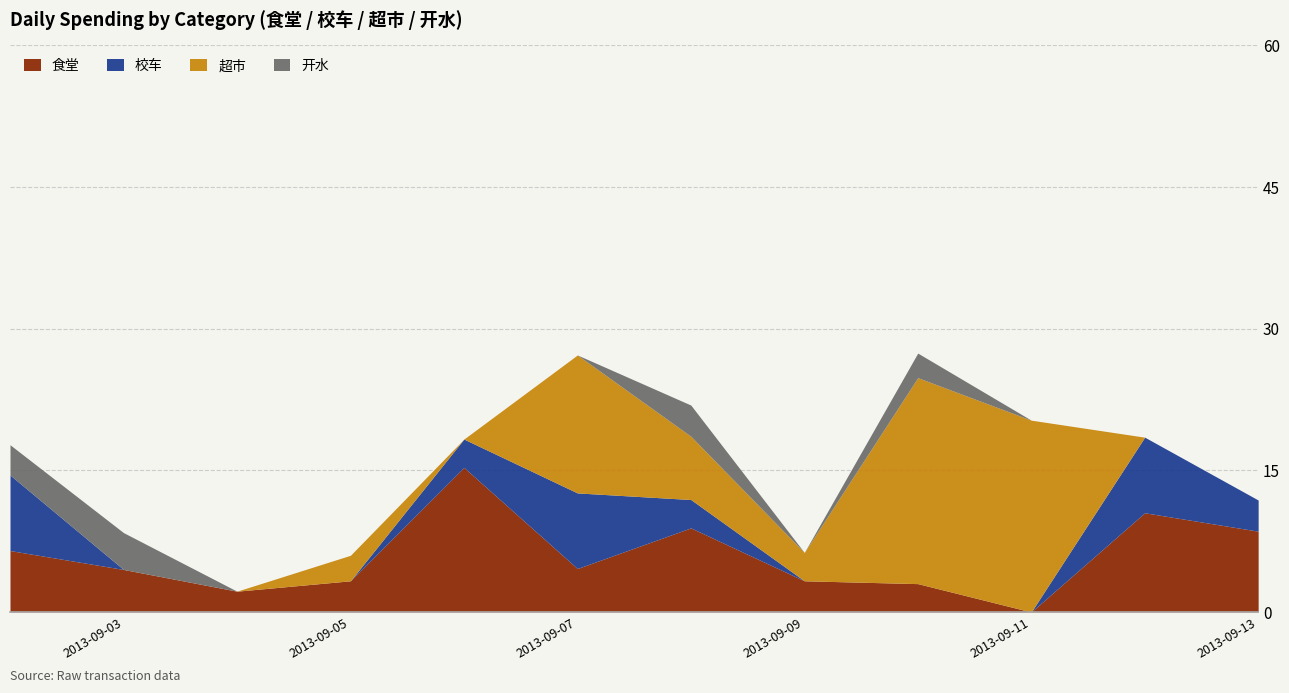

Which label corresponds to the largest value in the chart?

2013-09-10